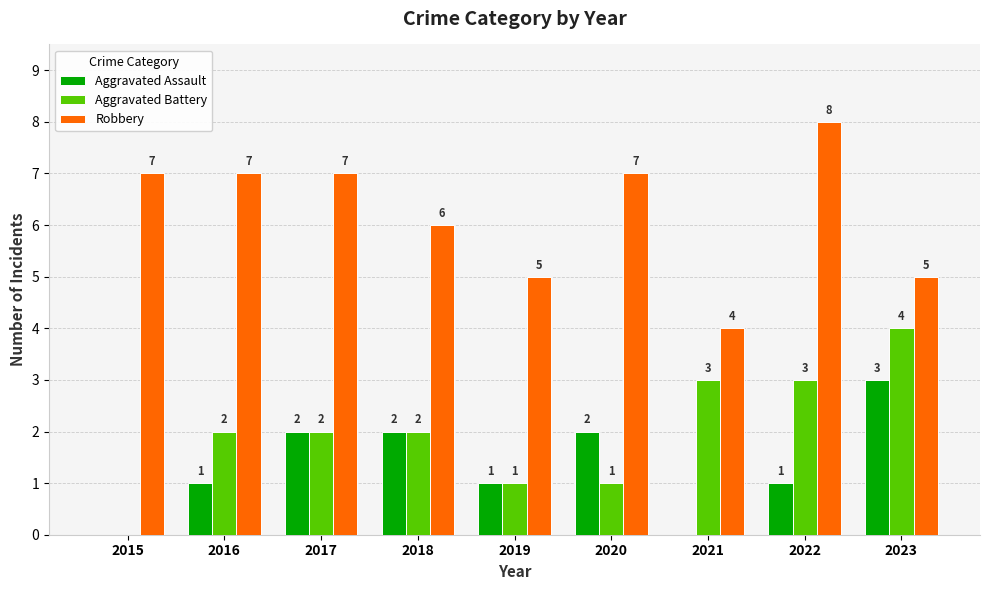

What is the total value across all series at 2015?

7